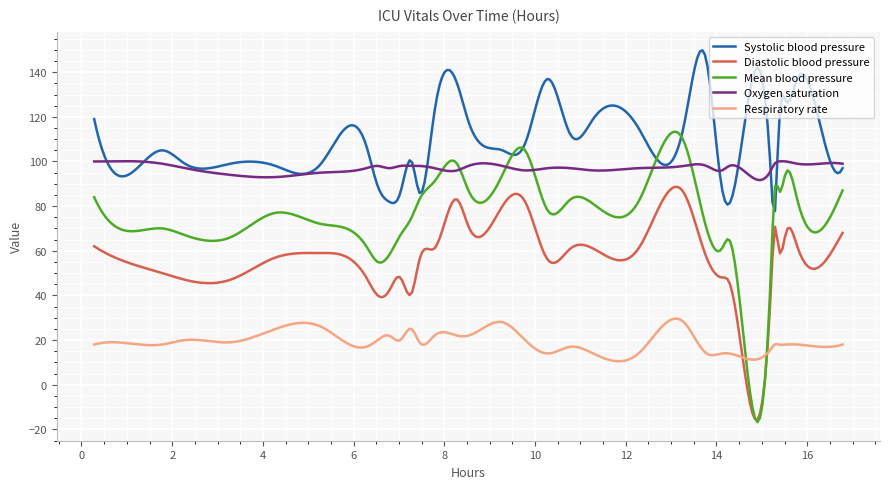

Which series has the largest range (max minus min)?

Mean blood pressure